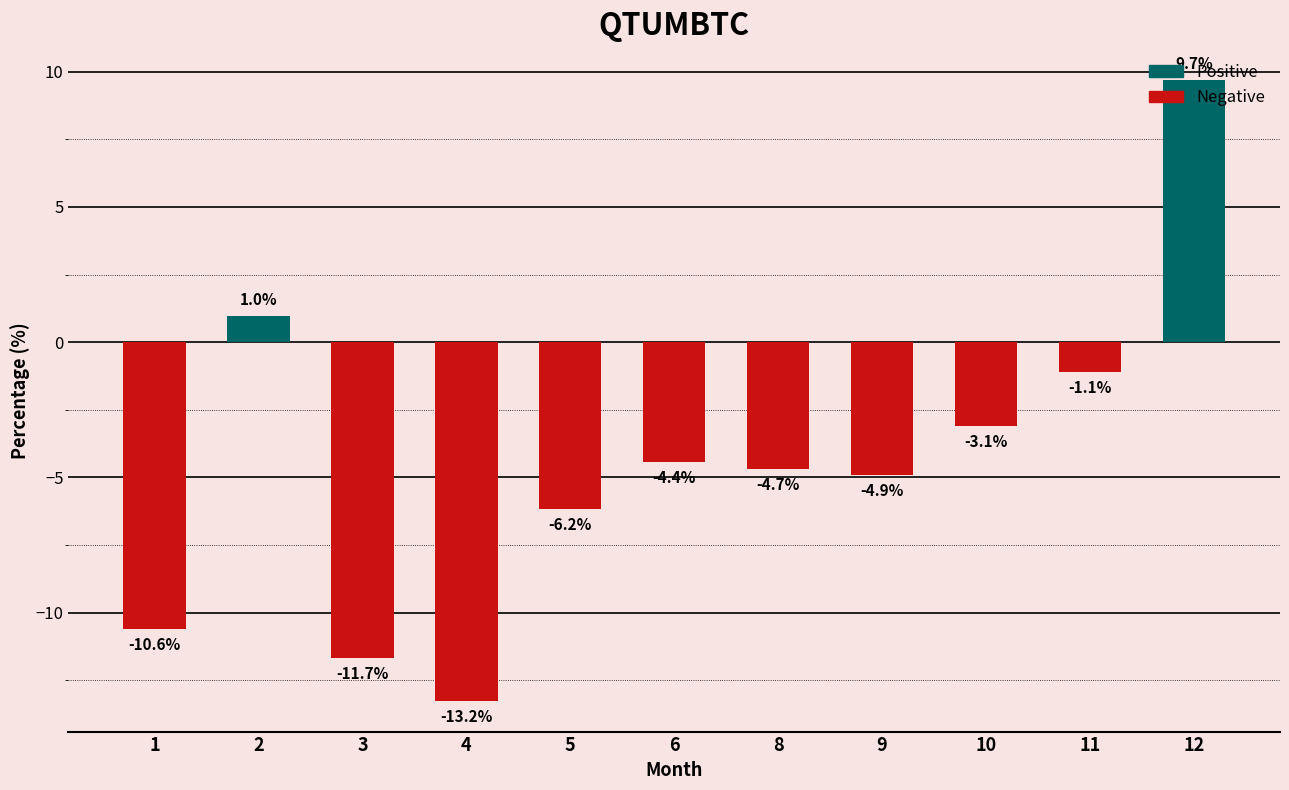

How many values are below zero?

9